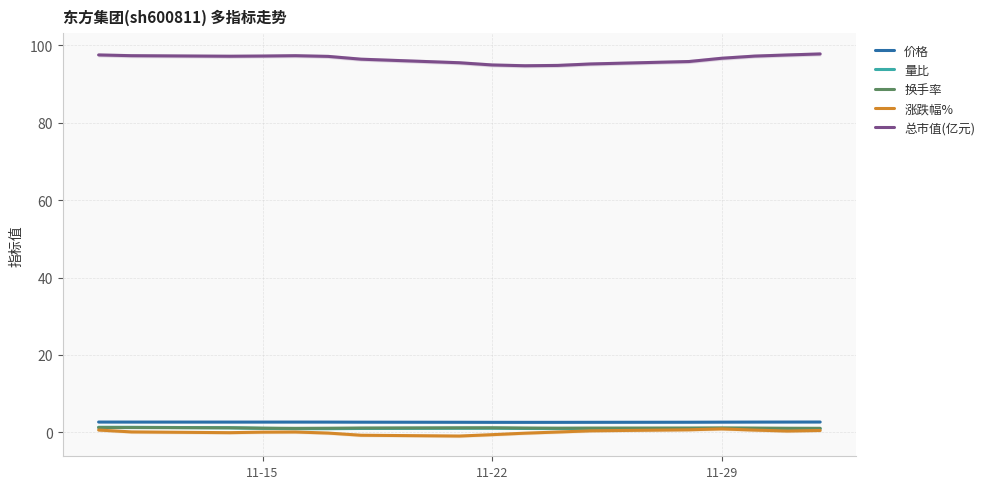

True or false: 总市值(亿元) and 换手率 intersect in this chart.

False